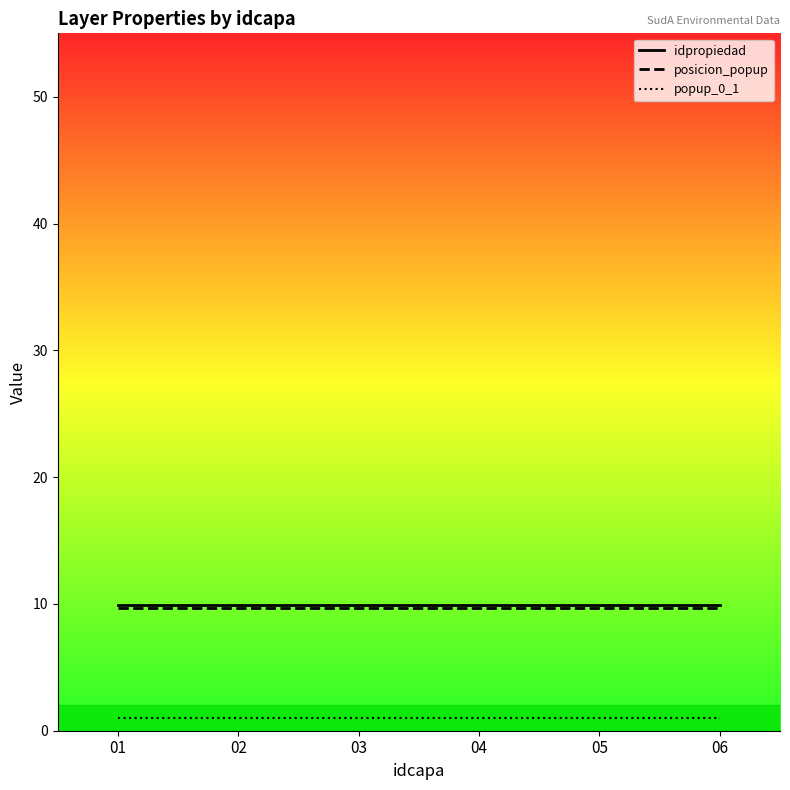

True or false: popup_0_1 has more than 1 interior local peaks.

False